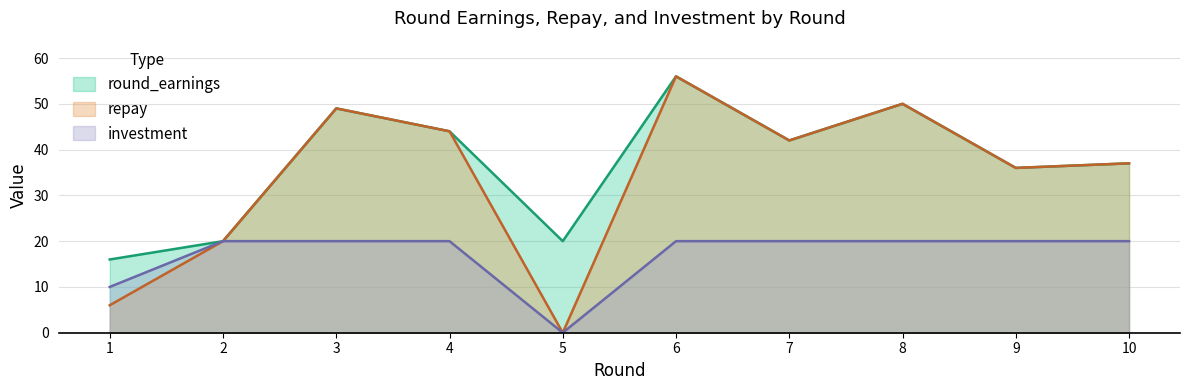

Is the value of repay at 9 greater than the value of investment at 3?

Yes